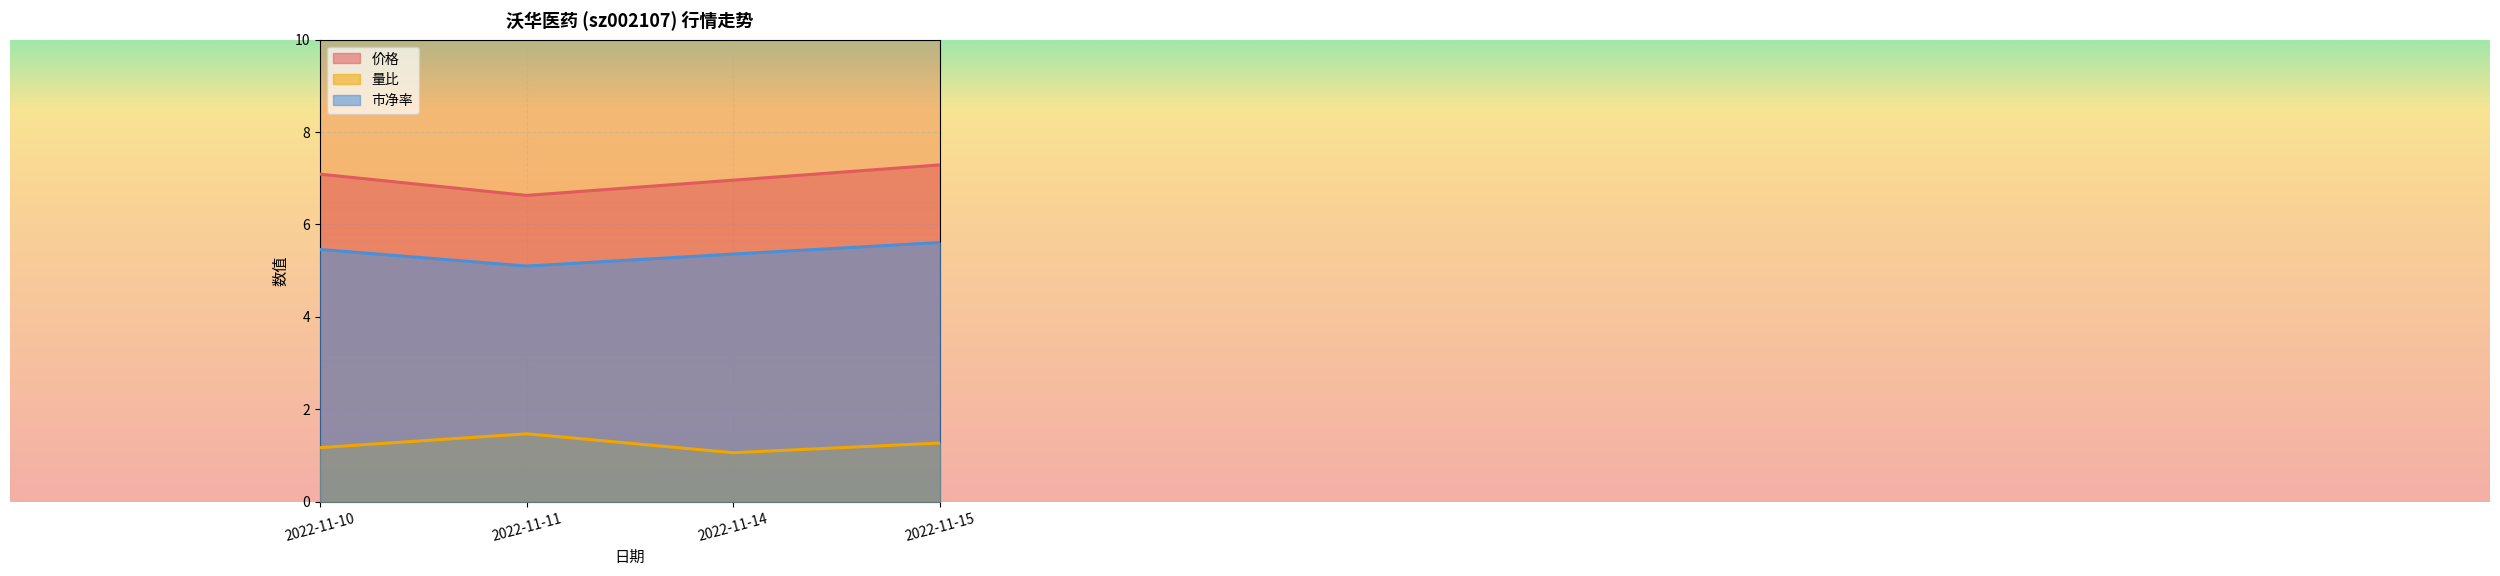

What is the value of the 量比 point at the 4th from the left?

1.3